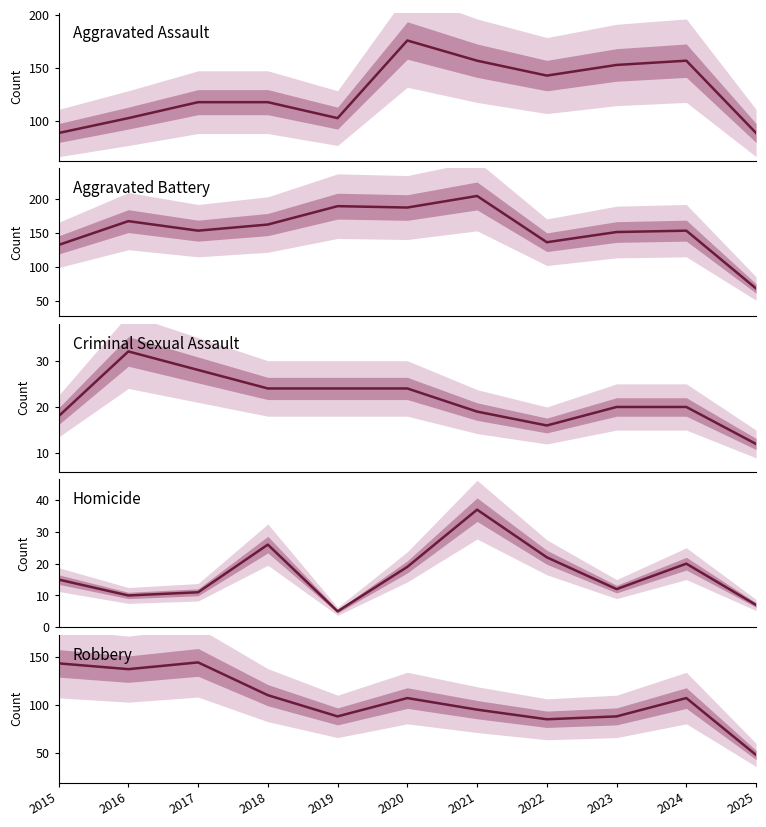

Between 2023 and 2018, which is larger?

2023